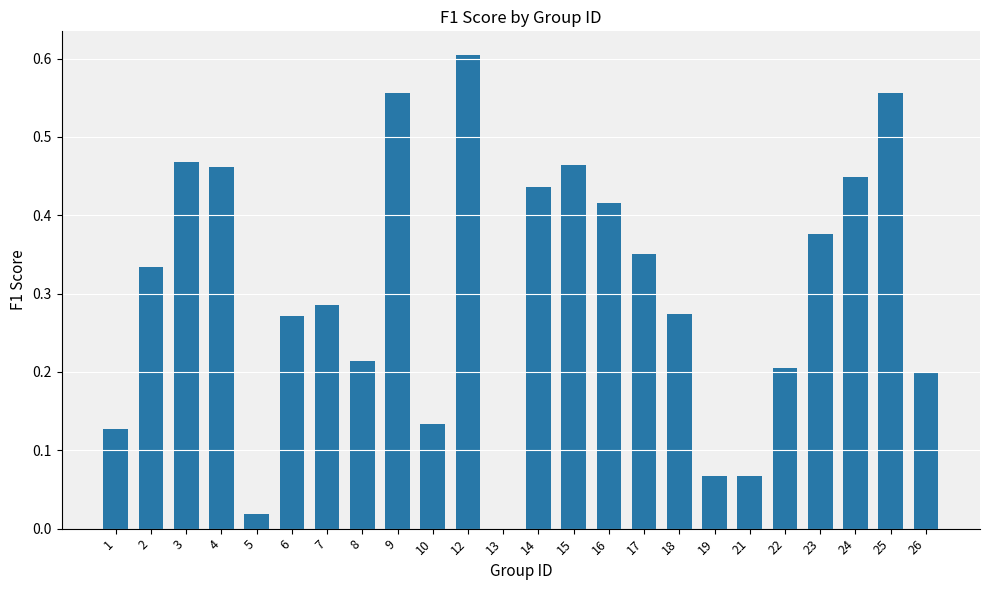

What is the sum of all values?

7.3